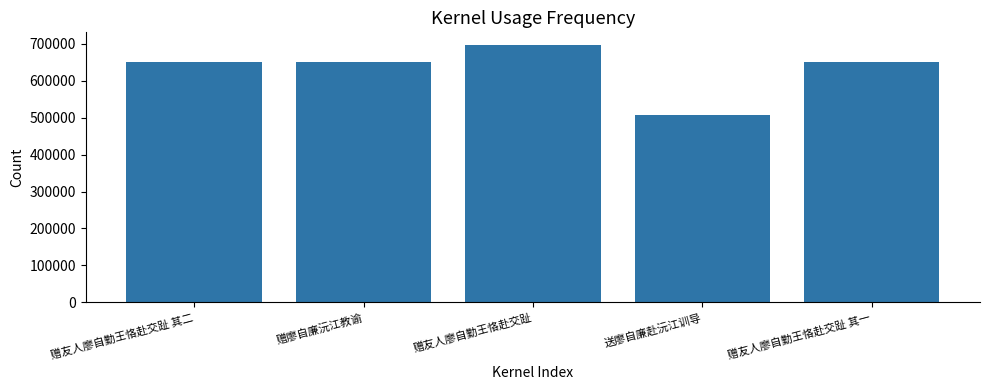

The chart shows a value of 152646 at 赠友人廖自勤王恪赴交趾. True or false?

False